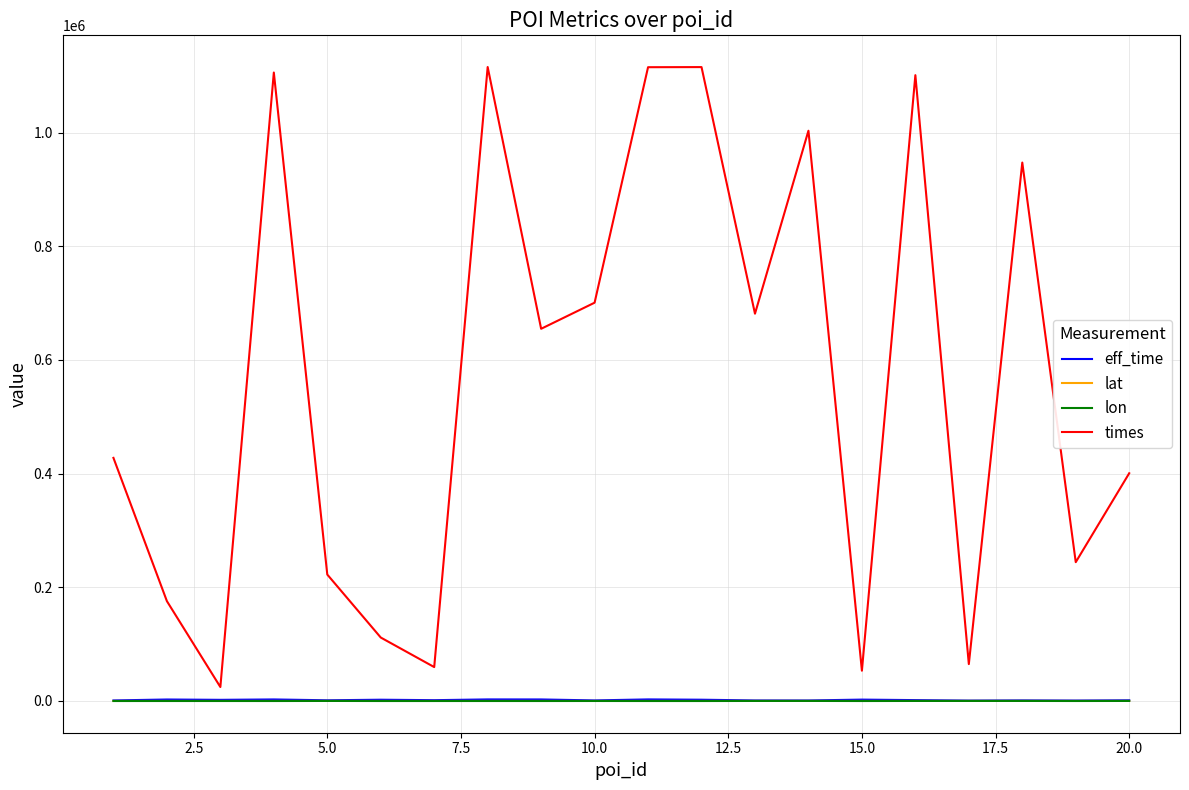

True or false: lon and times cross at least once.

False